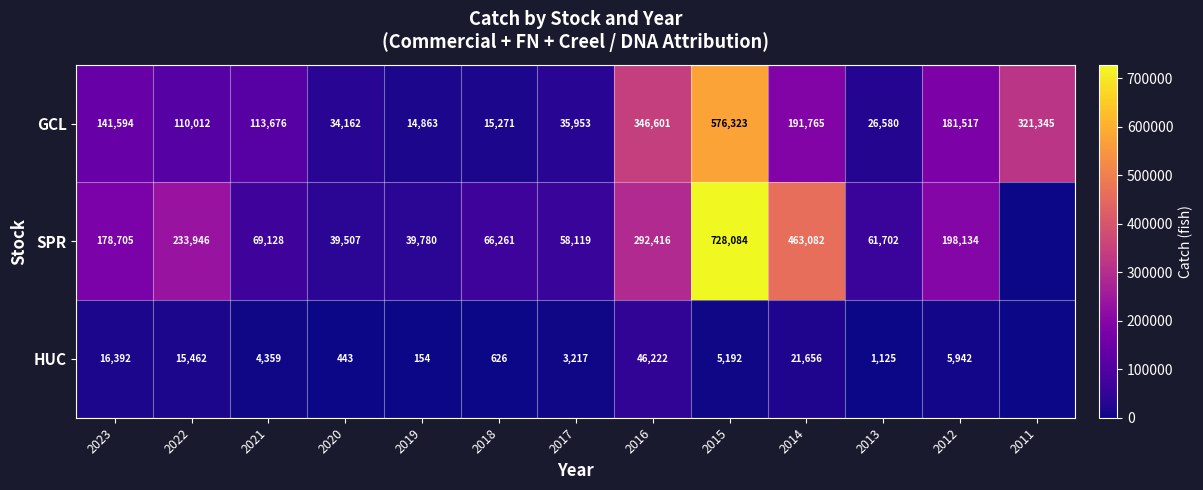

Is it true that GCL equals 56069.4 at 2021?

False